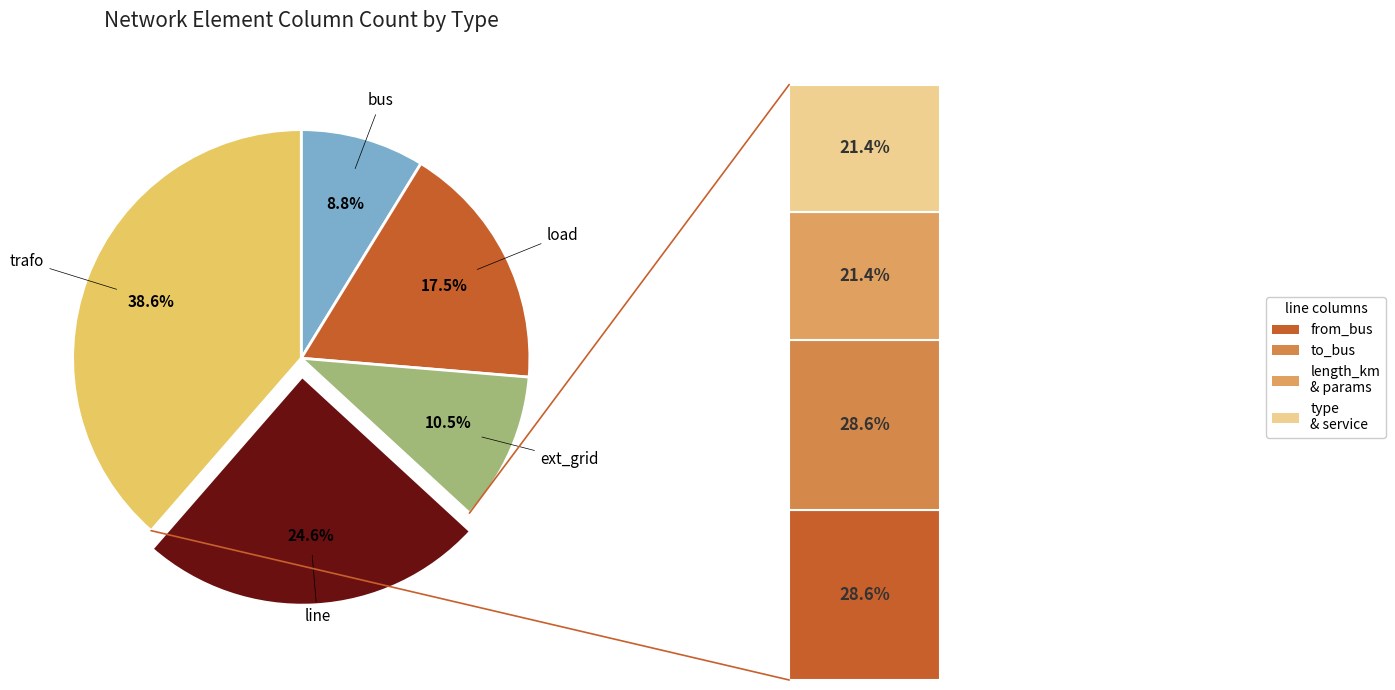

What is the smallest slice in the pie chart?

bus